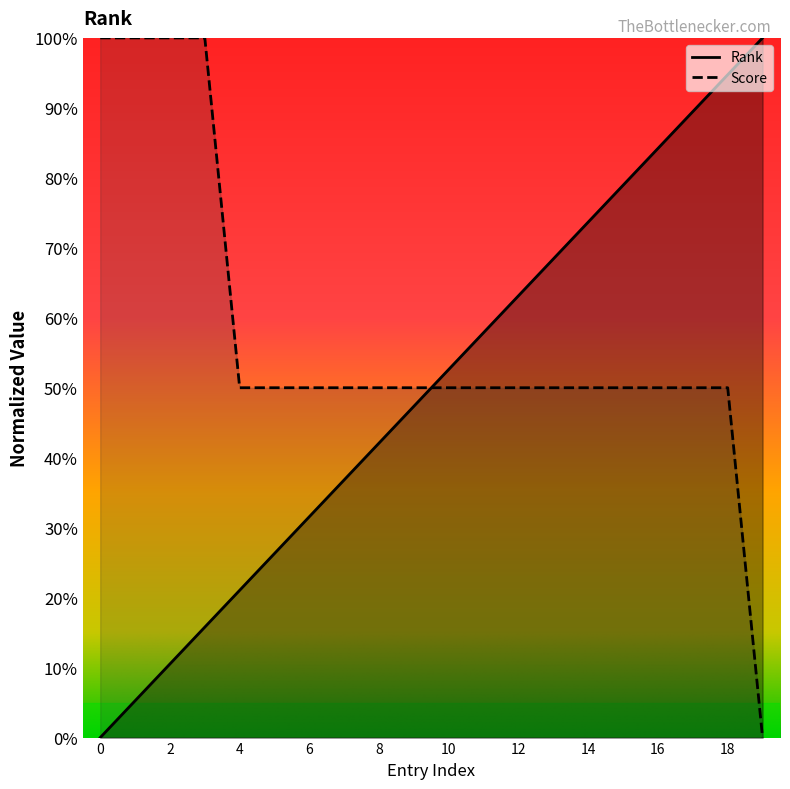

Between which two adjacent categories do Score and Rank first intersect?

9 and 10